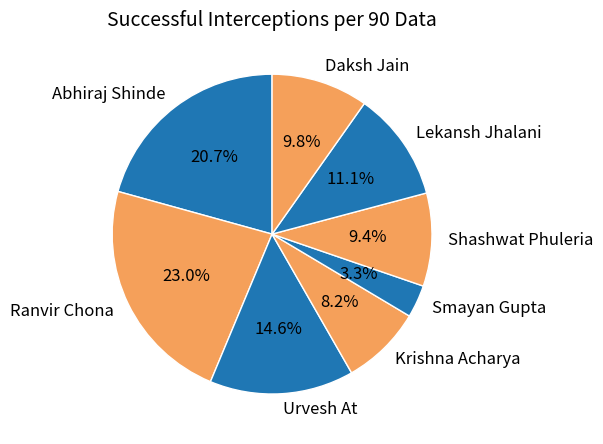

Is it true that Ranvir Chona is 23% of the pie?

True